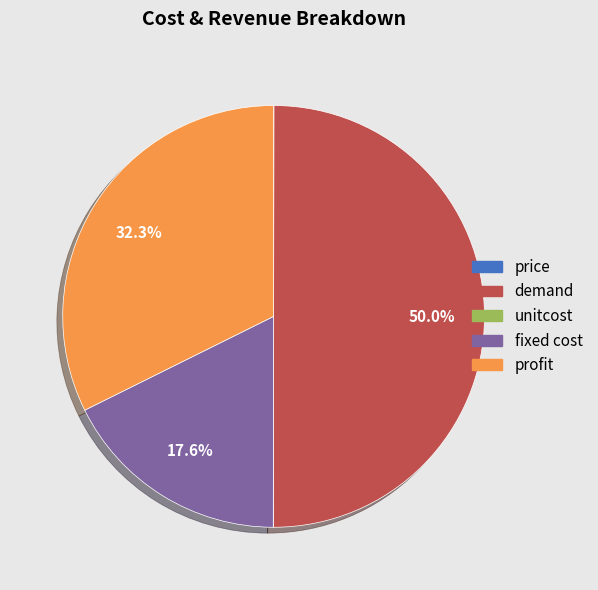

Which slice is the largest?

demand